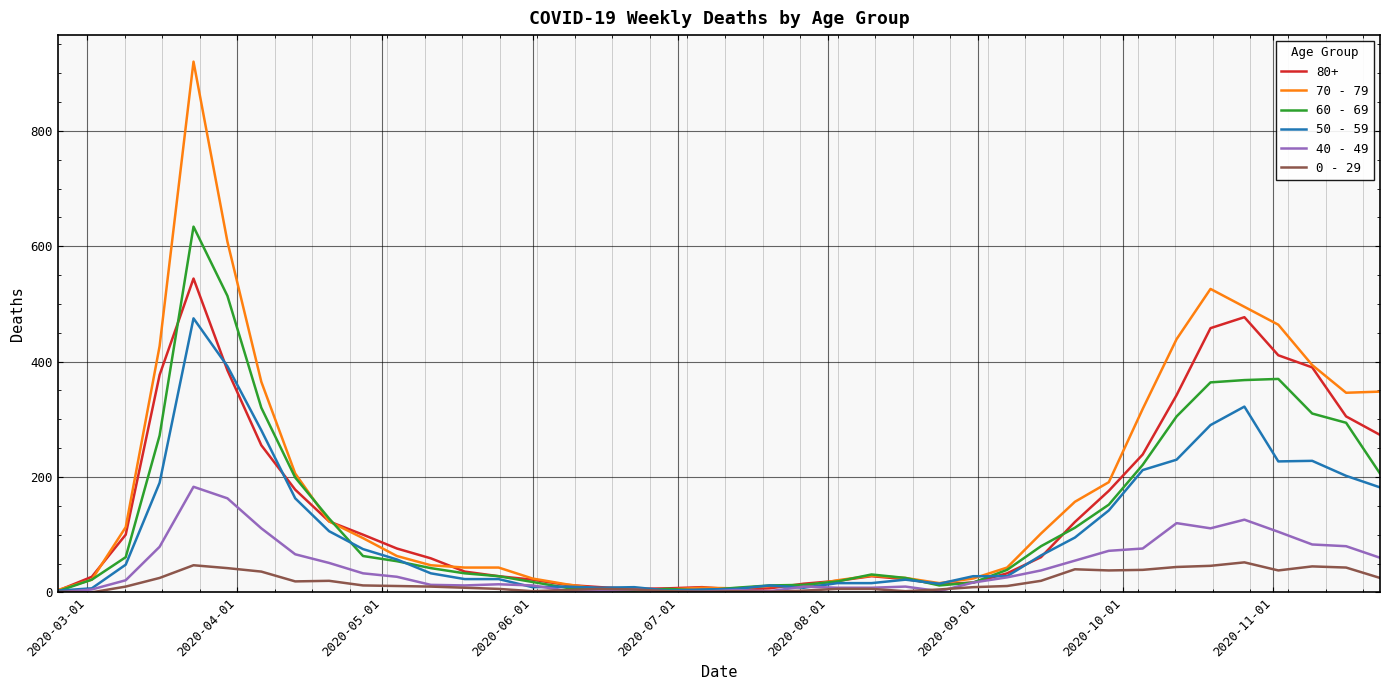

In 60 - 69, how many points are higher than both neighbors (excluding endpoints)?

4